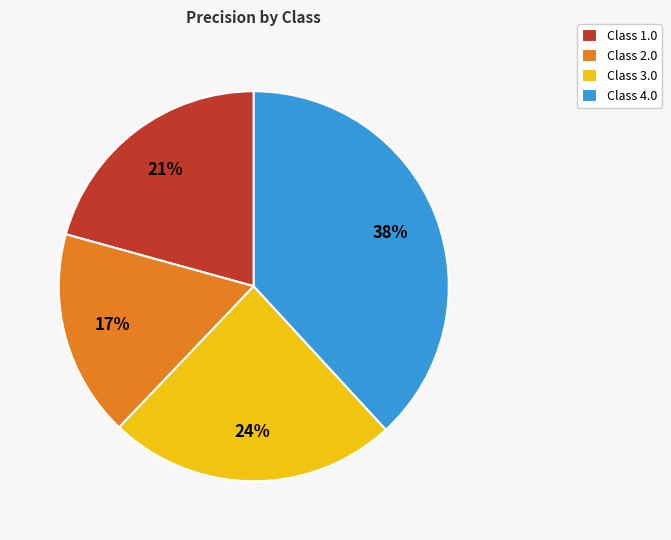

How many slices are in this pie chart?

4